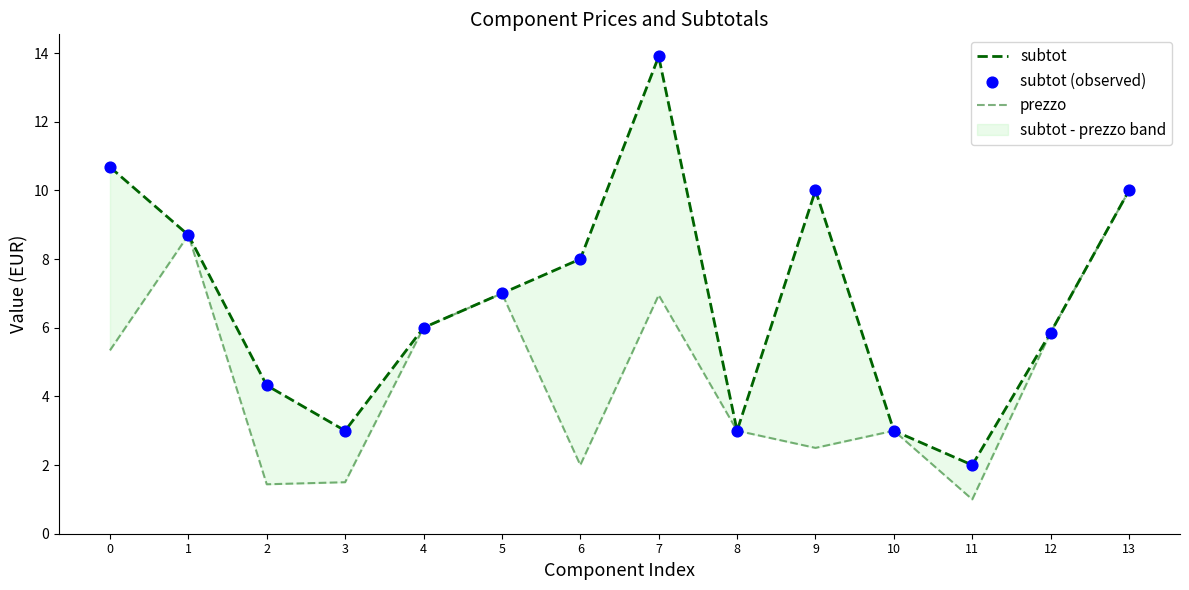

Which series has the largest Y range (max minus min)?

subtot